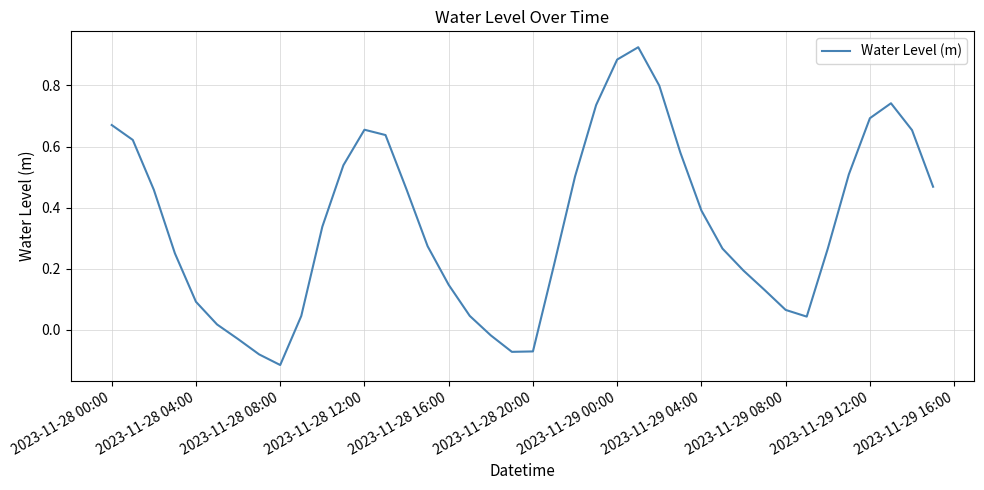

What is the difference between the maximum and minimum values?

1.0